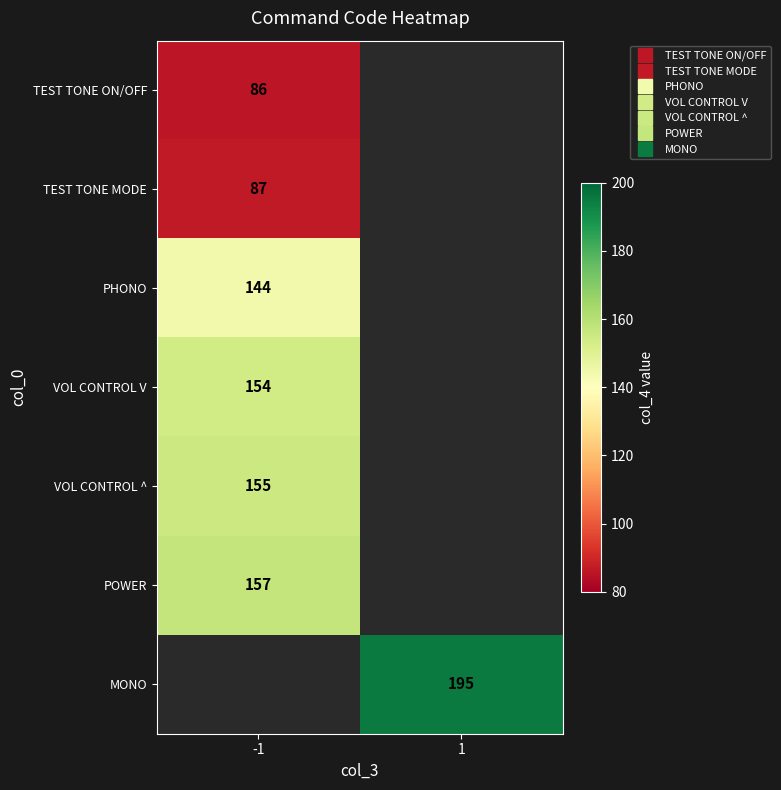

The value of PHONO at -1 is 99.0. True or false?

False